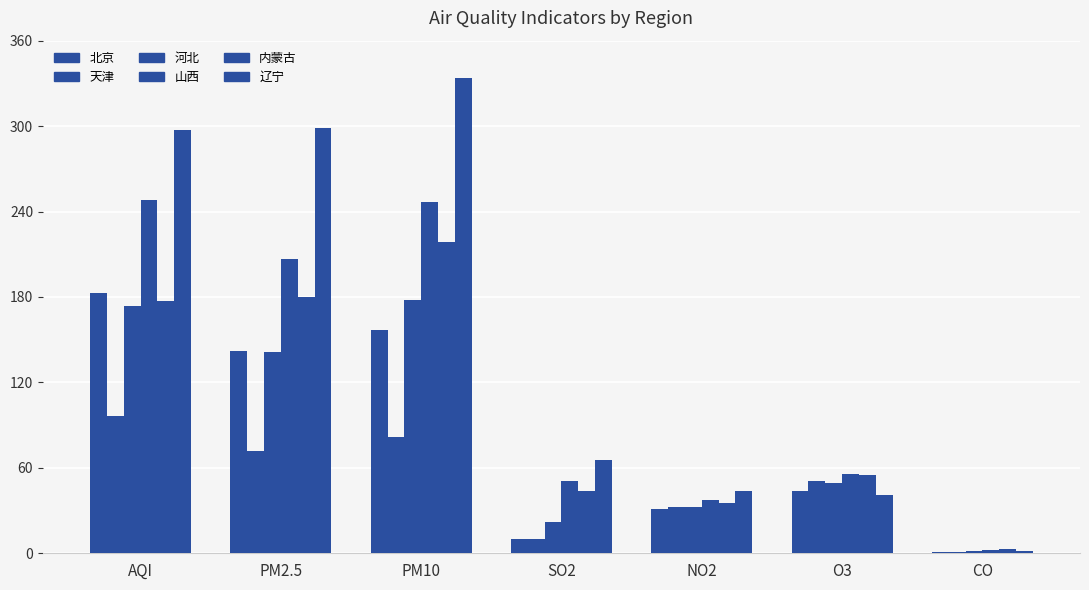

How many values in the 辽宁 series exceed 65?

4